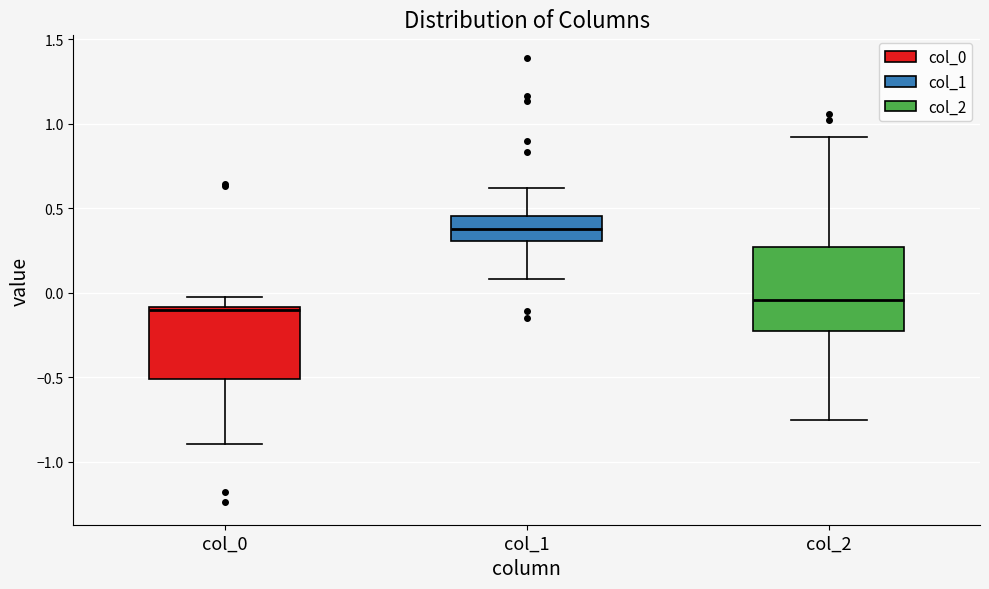

Reading left to right, read every box against the y-axis: the position of its median line, the range the box covers, and the ends of its whiskers. The values are not printed on the chart, so give them approximately, as read against the axis.

col_0: median -0.10, box -0.50 to -0.10, whiskers -0.90 to -0.05
col_1: median 0.35, box 0.30 to 0.45, whiskers 0.10 to 0.60
col_2: median -0.05, box -0.25 to 0.25, whiskers -0.75 to 0.90